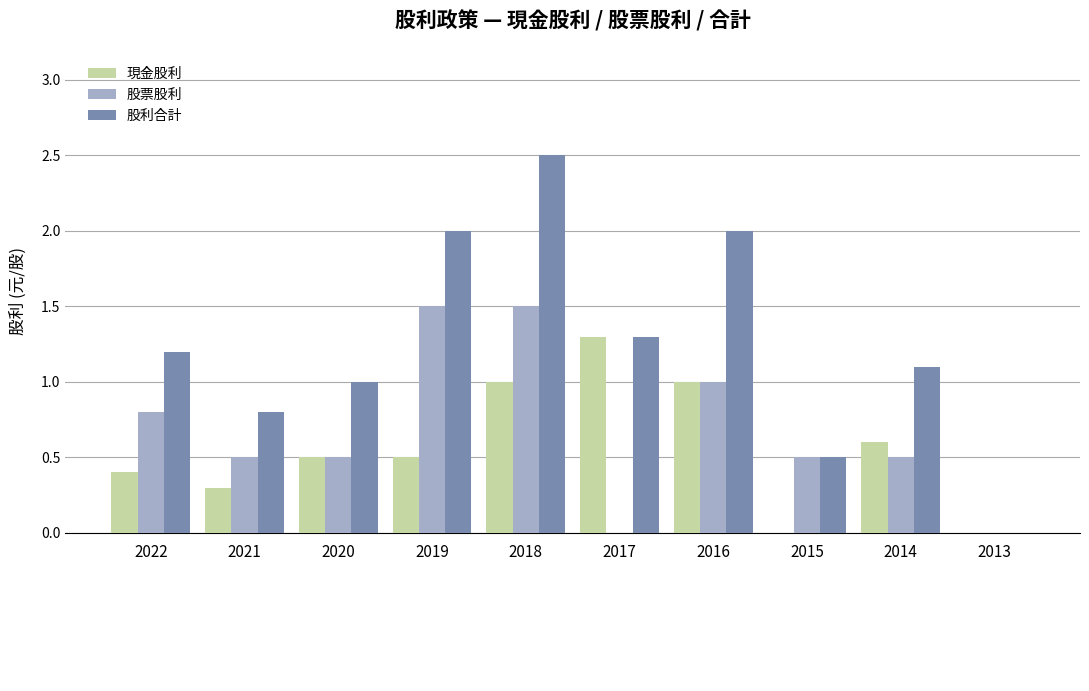

True or false: 股票股利 has a value of 0.5 at 2014.

True